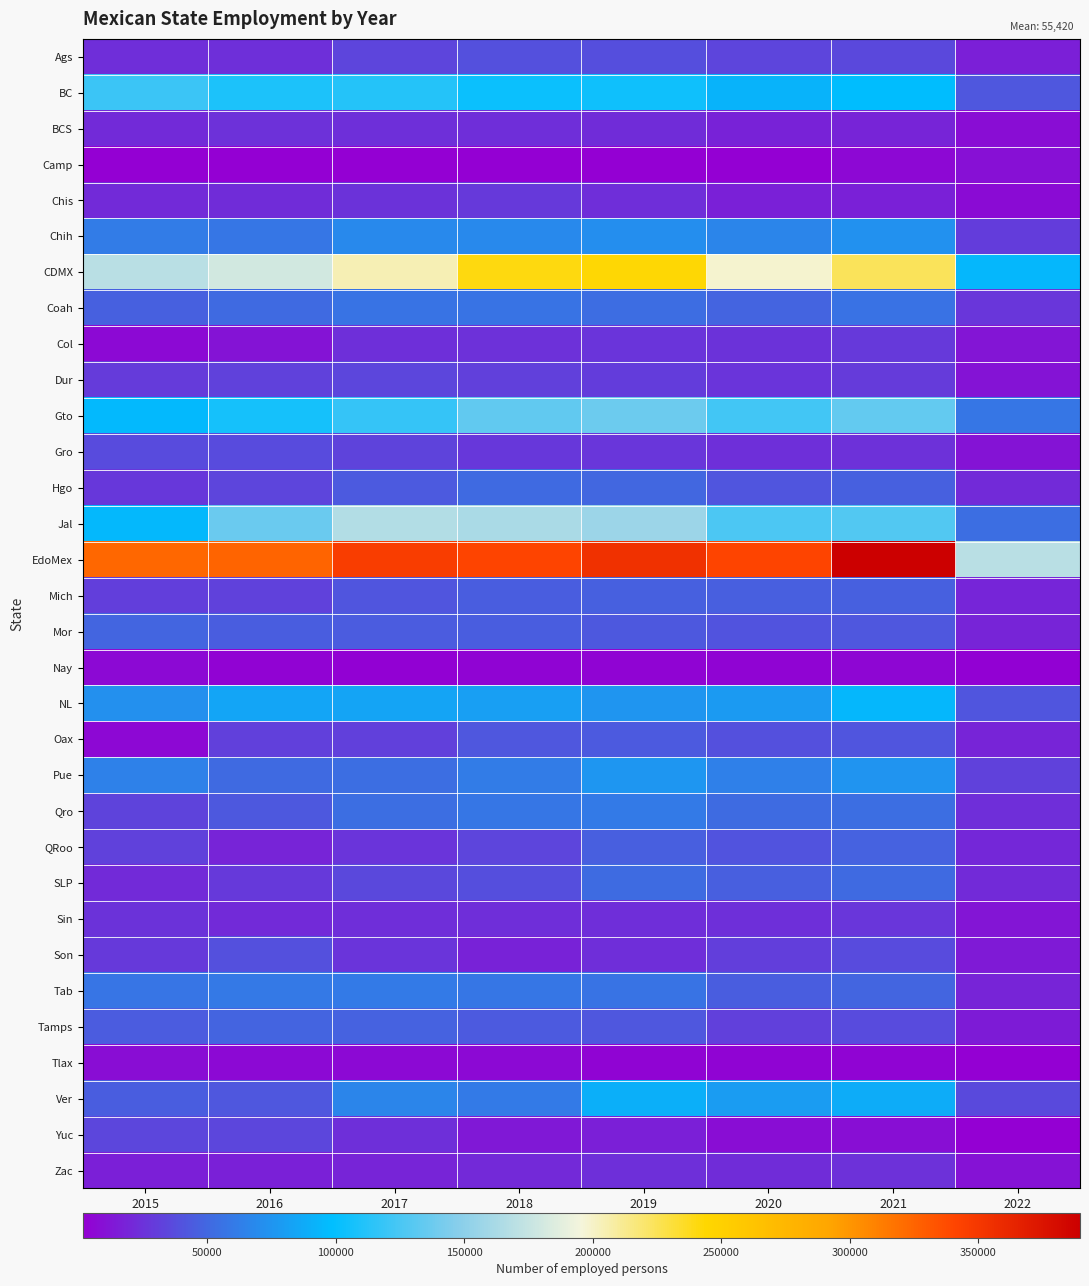

What is the smallest value displayed?

1713